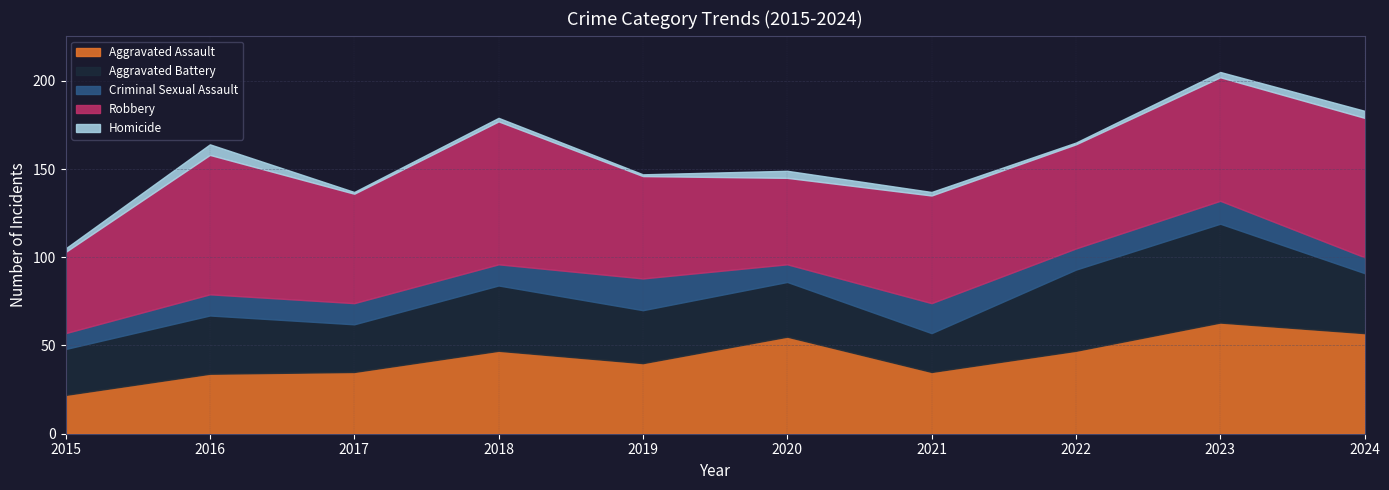

Reading left to right, transcribe all the data shown in this chart.

Aggravated Assault: 2015=22	2016=34	2017=35	2018=47	2019=40	2020=55	2021=35	2022=47	2023=63	2024=57
Aggravated Battery: 2015=26	2016=33	2017=27	2018=37	2019=30	2020=31	2021=22	2022=46	2023=56	2024=34
Criminal Sexual Assault: 2015=9	2016=12	2017=12	2018=12	2019=18	2020=10	2021=17	2022=12	2023=13	2024=9
Robbery: 2015=46	2016=79	2017=62	2018=81	2019=58	2020=49	2021=61	2022=59	2023=70	2024=79
Homicide: 2015=2	2016=6	2017=1	2018=2	2019=1	2020=4	2021=2	2022=1	2023=3	2024=4